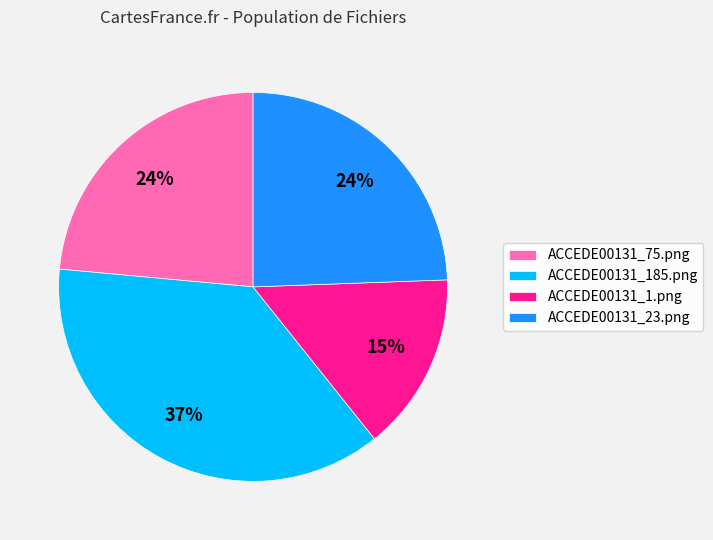

Which category has the biggest portion of the pie?

ACCEDE00131_185.png